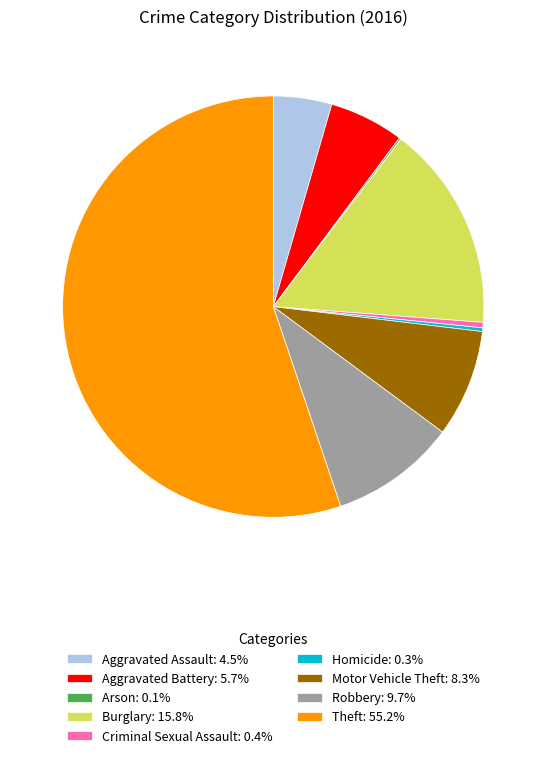

Is the sum of Theft: 55.2% and Homicide: 0.3% greater than half?

Yes